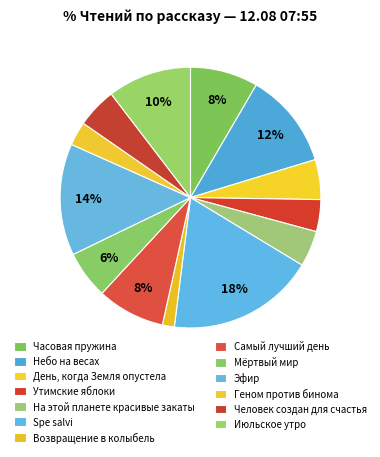

Count the number of slices in the pie.

13